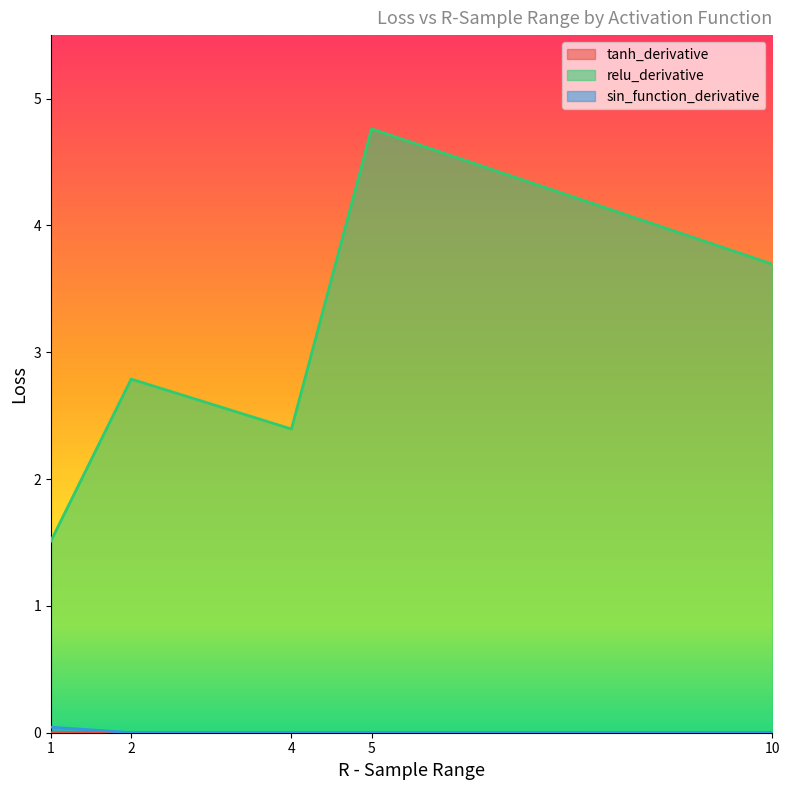

How many lines are shown in the chart?

3